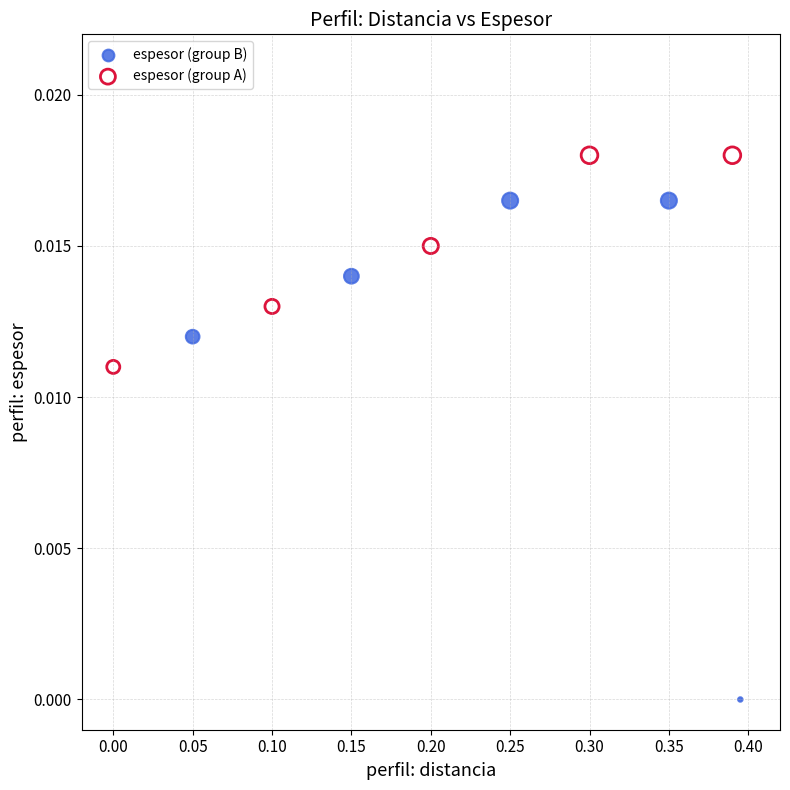

What are all the series names shown in the legend?

espesor (group B), espesor (group A)